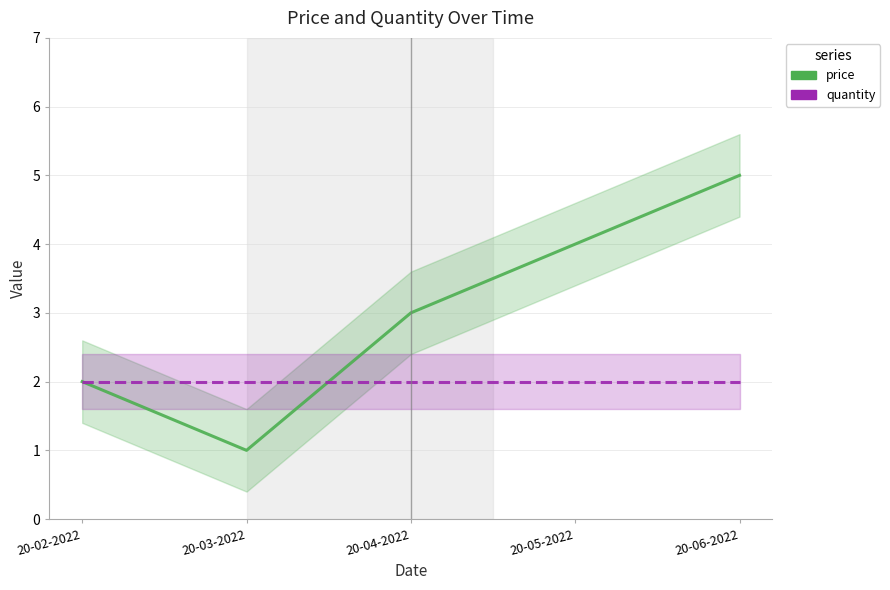

Reading left to right, transcribe all the data shown in this chart.

price: 20-02-2022=2	20-03-2022=1	20-04-2022=3	20-05-2022=4	20-06-2022=5
quantity: 20-02-2022=2	20-03-2022=2	20-04-2022=2	20-05-2022=2	20-06-2022=2